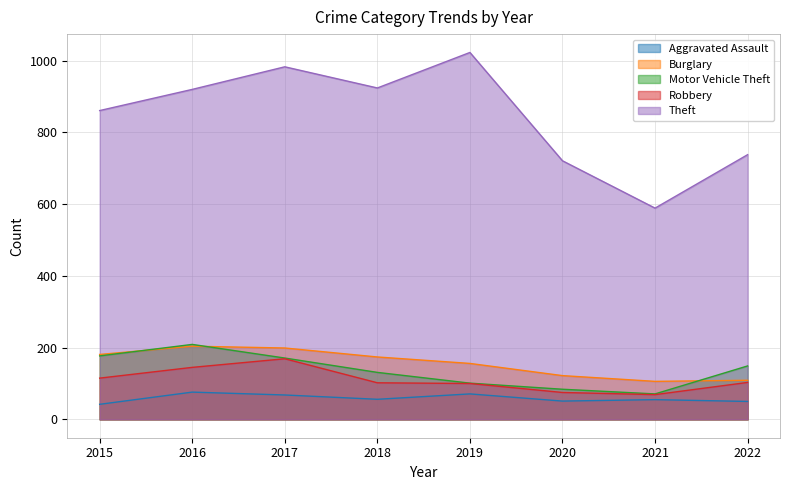

Which has a higher value, 2020 or 2022?

2020